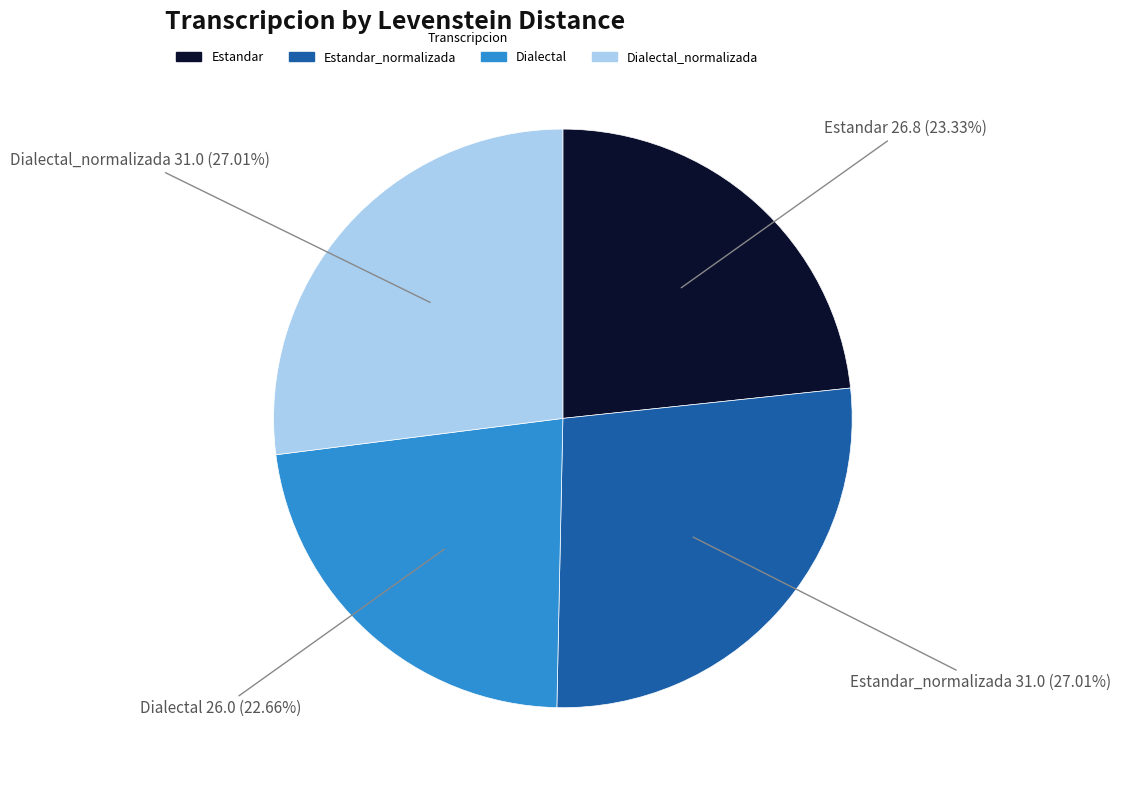

True or false: Estandar accounts for 23% of the total.

True